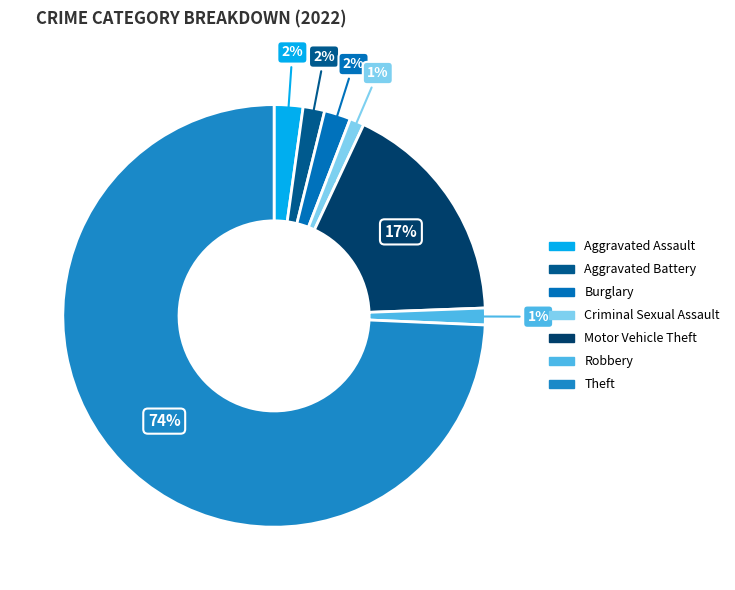

How many segments does this pie chart have?

7